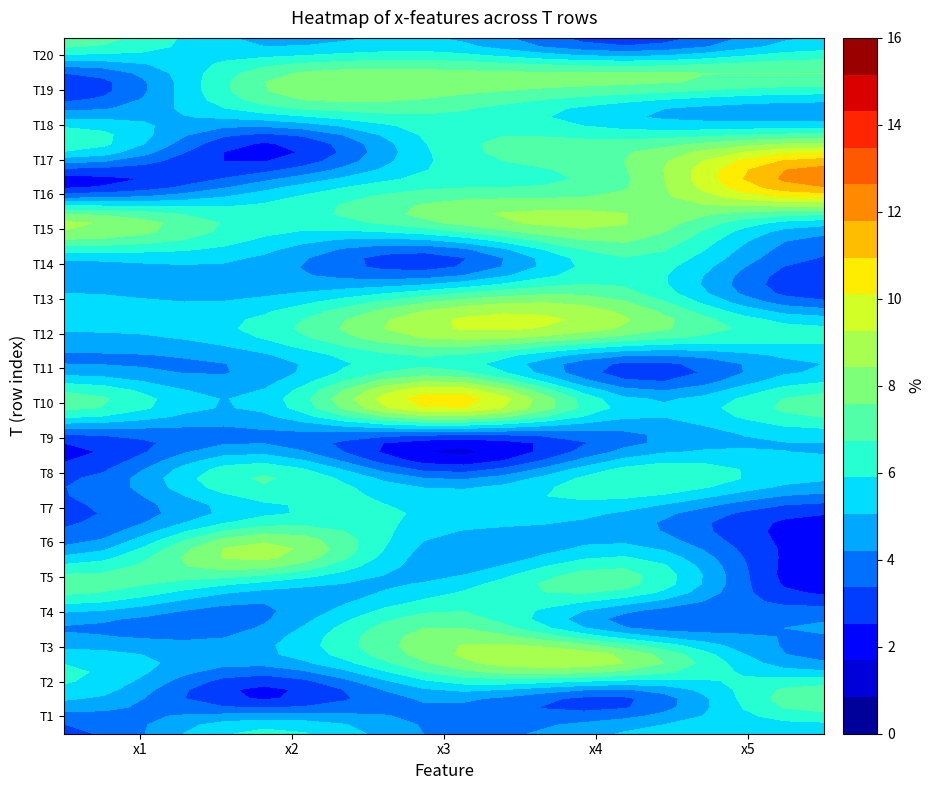

What is the difference between the highest and lowest values at x2?

6.6